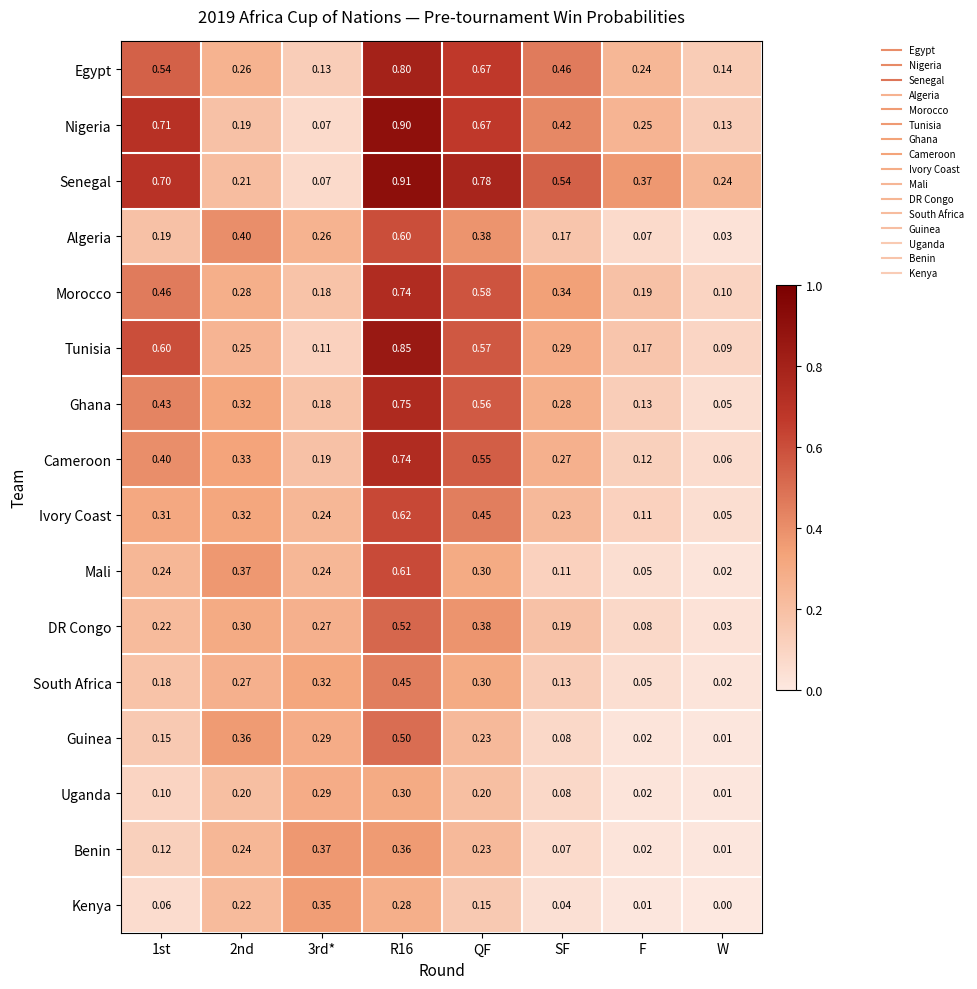

What is the total value across all series at QF?

7.0